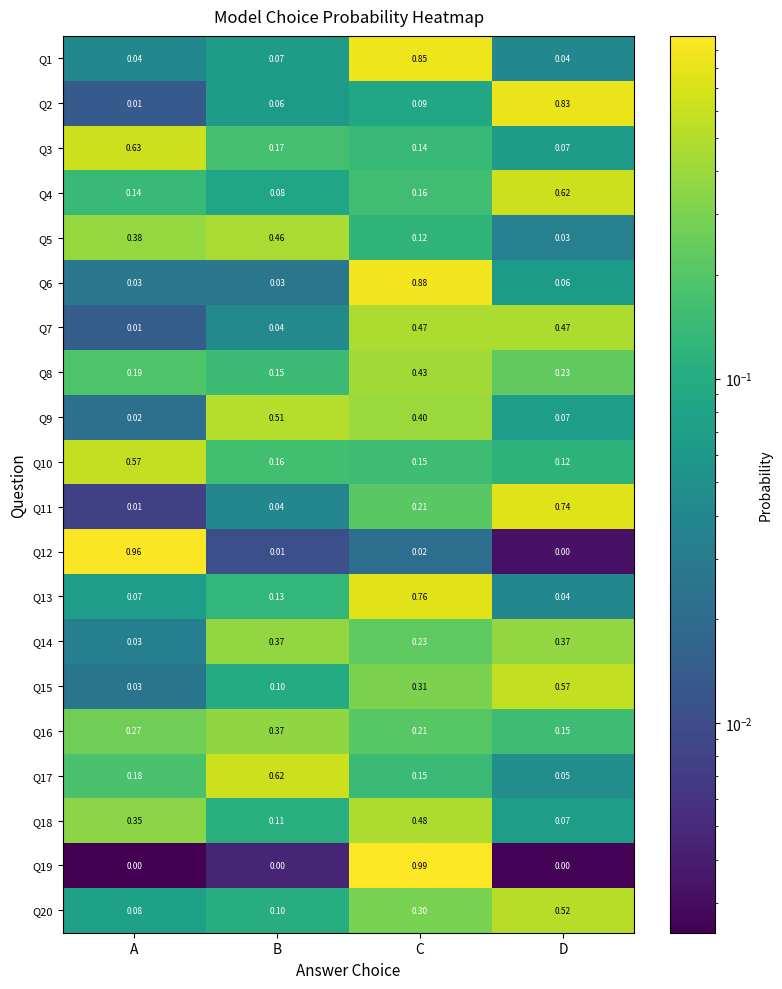

Is the value of Q9 at C greater than the value of Q6 at C?

No